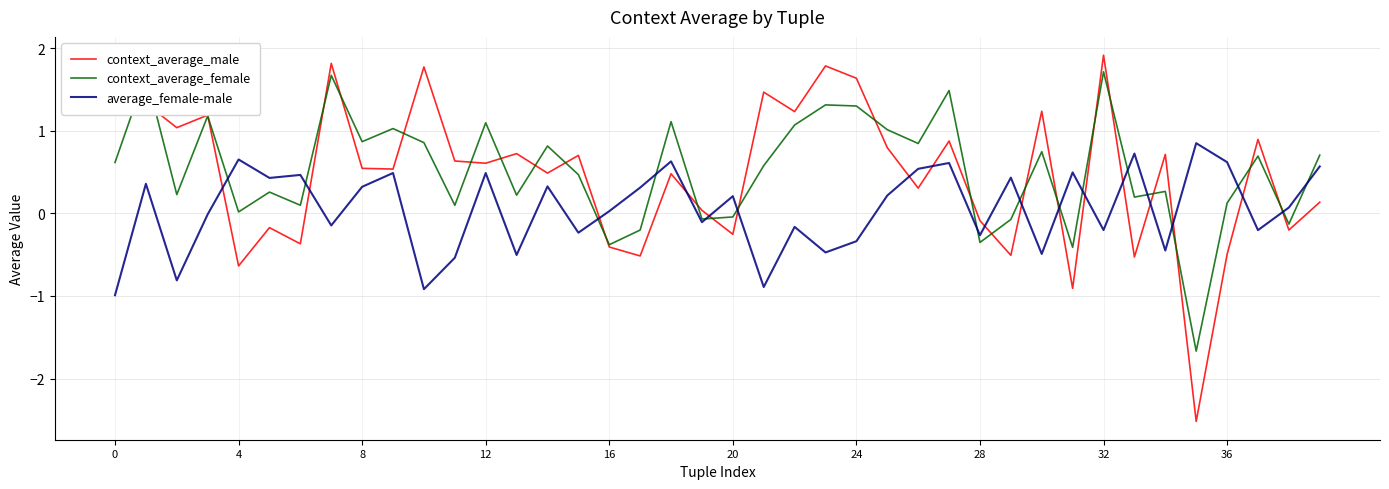

What are all the series names shown in the legend?

context_average_male, context_average_female, average_female-male